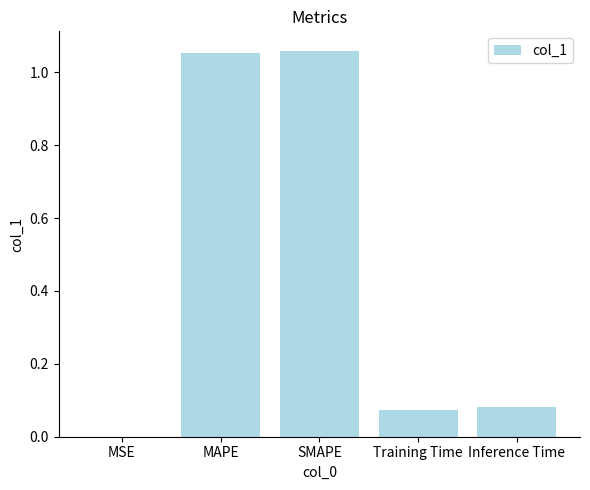

What is the sum of the values at MAPE and SMAPE?

2.1